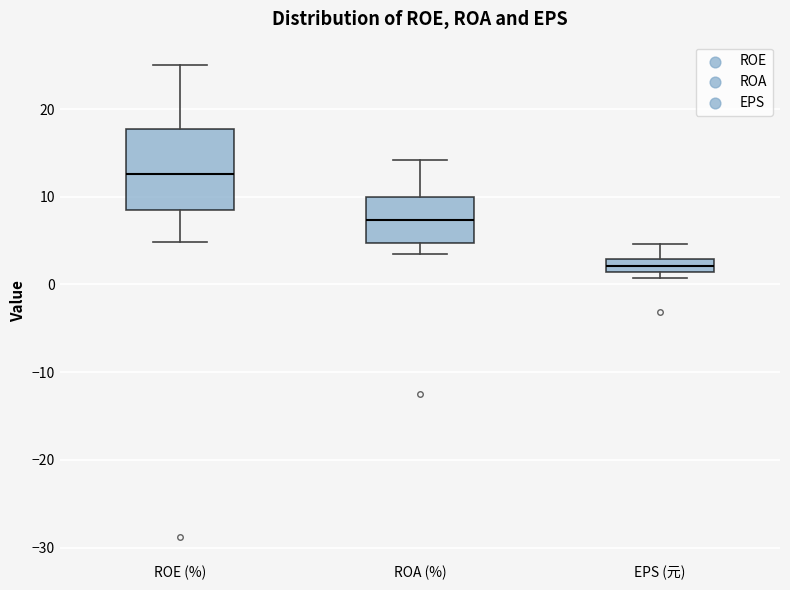

Where is the lower edge of the box for ROA (%) on the y-axis? The values are not printed on the chart, so give them approximately, as read against the axis.

5